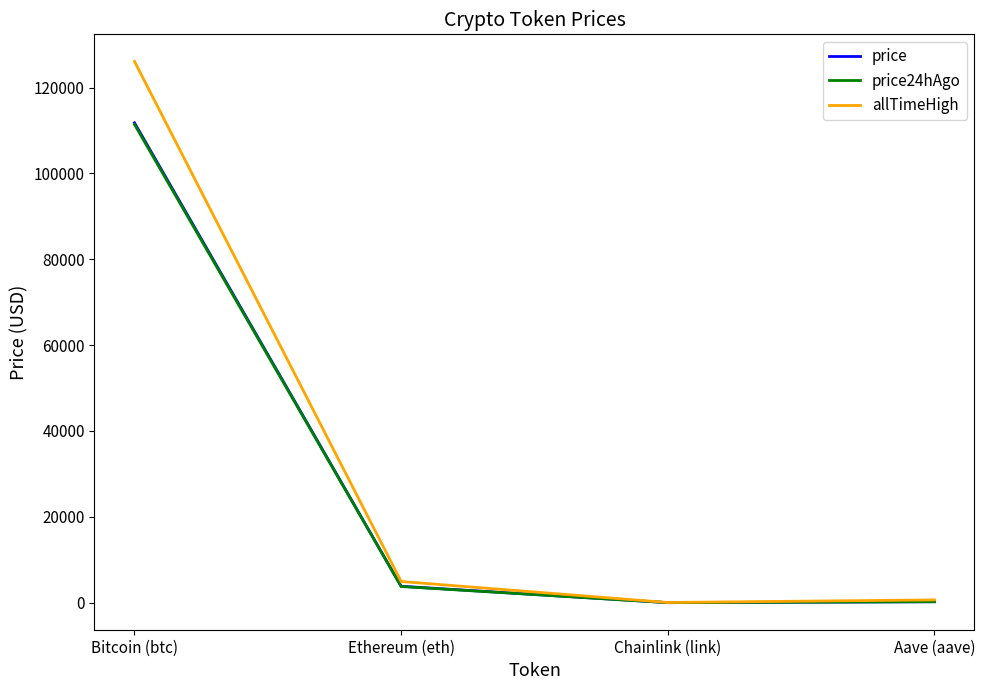

Is this an area chart (filled region under the line)?

No